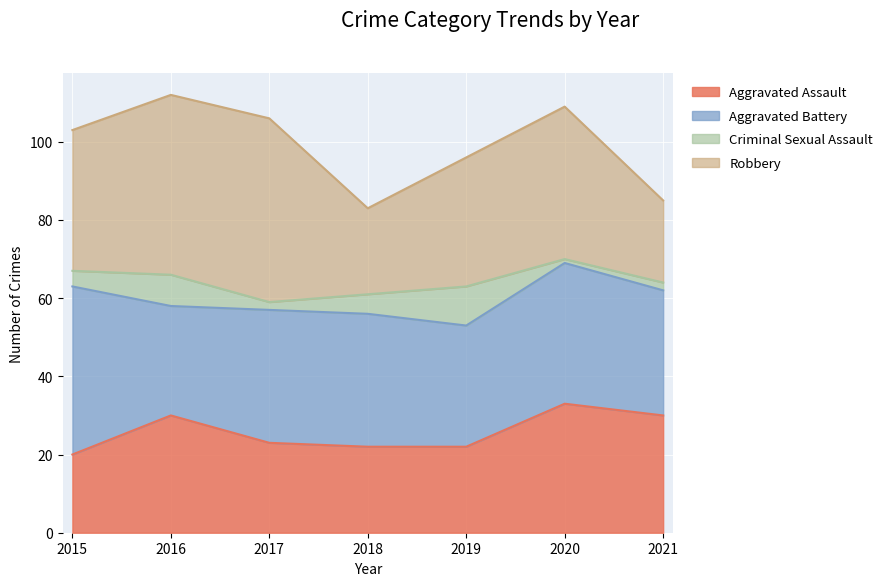

At which category does Criminal Sexual Assault reach its first local valley?

2017